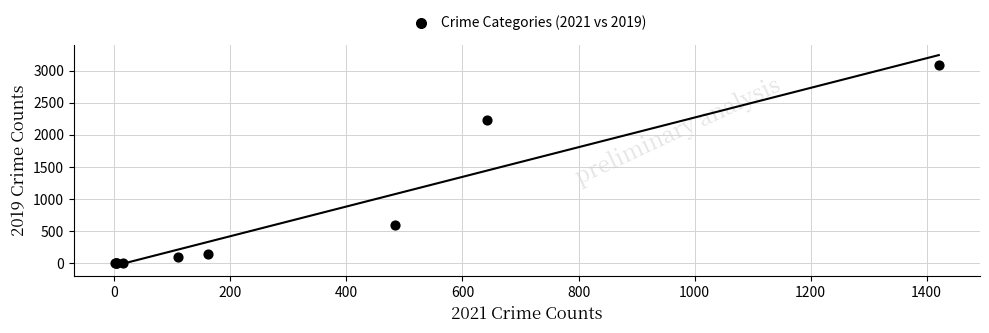

What Y value in the scatter plot is closest to 1540?

2230